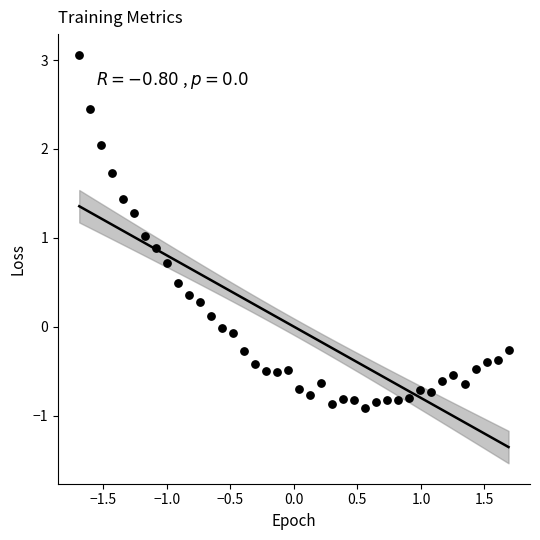

What is the range of X values (max minus min)?

3.4